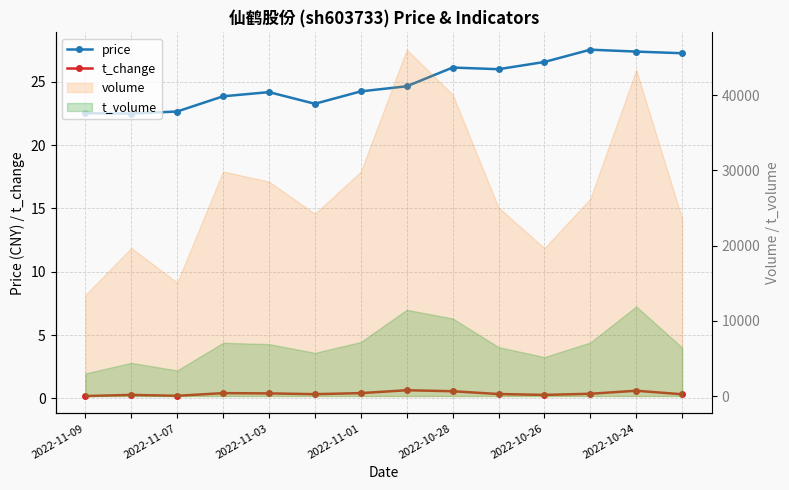

Is the value of t_change at 2022-11-07 greater than the value of price at 2022-11-09?

No